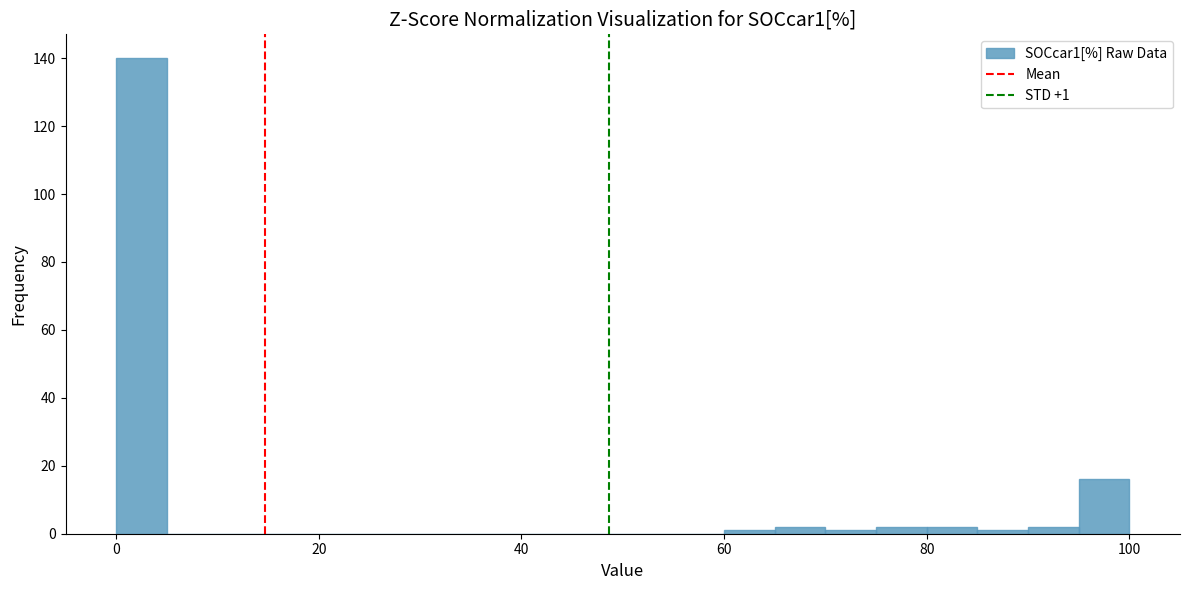

Around what value on the x-axis is the tallest bar? Give the approximate position of its centre, as read against the axis.

2